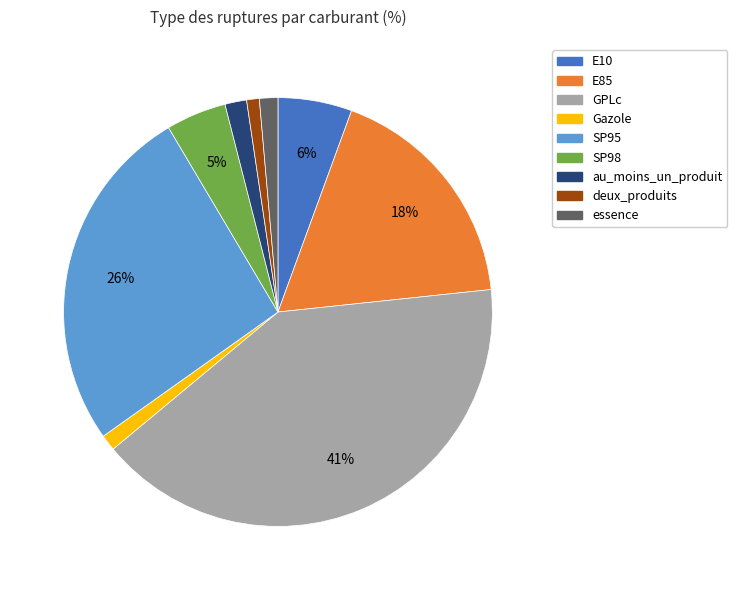

The E85 slice represents 7% of the pie. True or false?

False